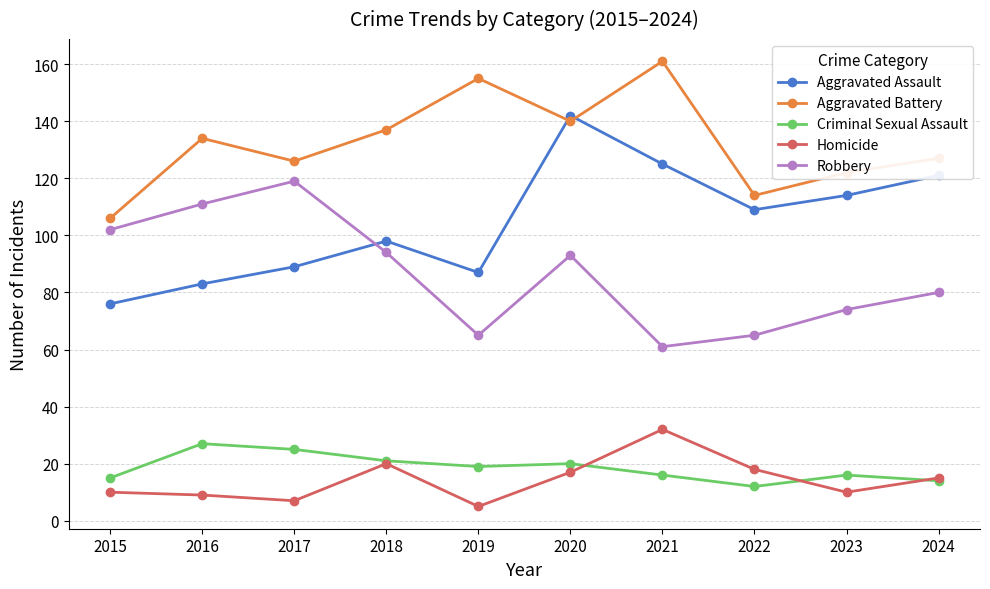

True or false: Aggravated Assault has a value of 146 at 2016.

False